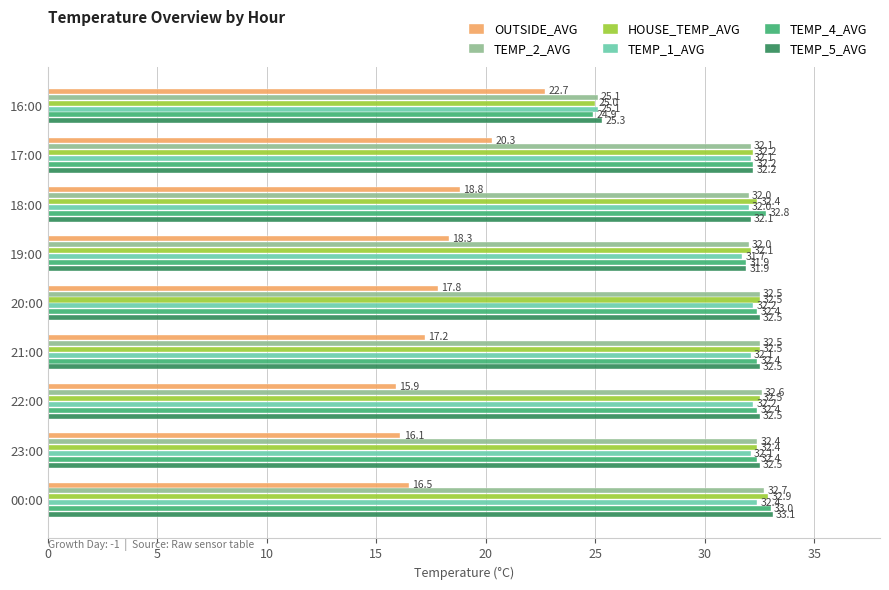

Which series has the largest total across all categories?

TEMP_5_AVG